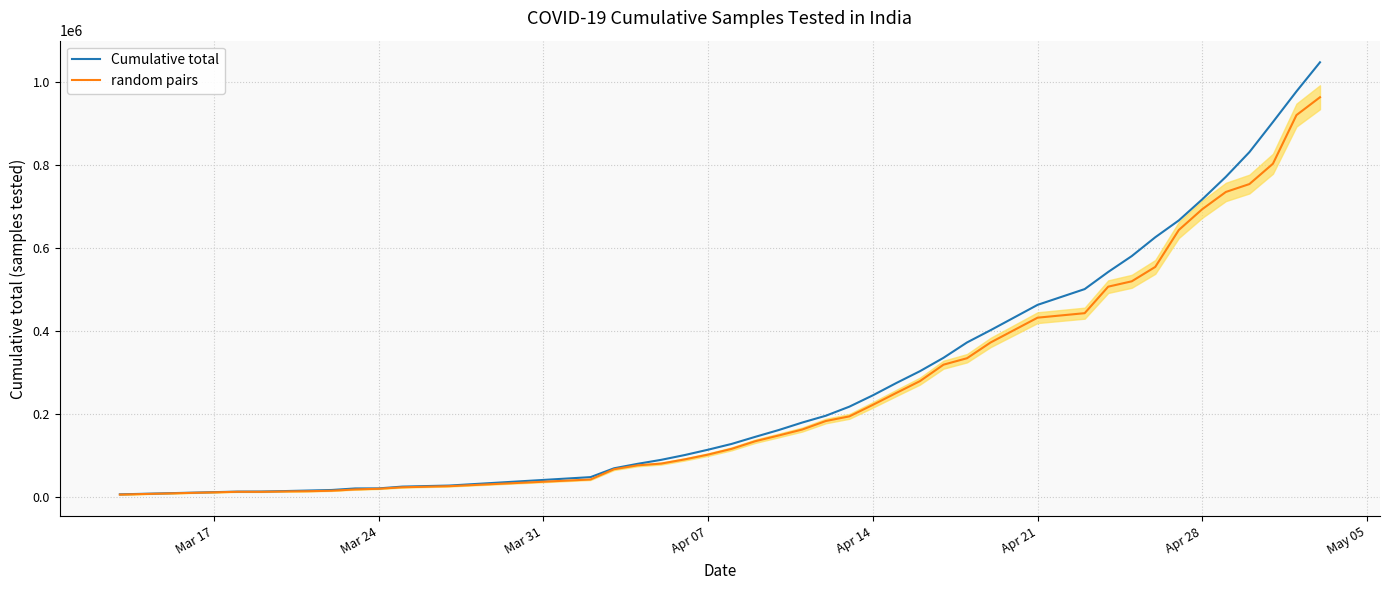

How many distinct data groups are displayed?

2